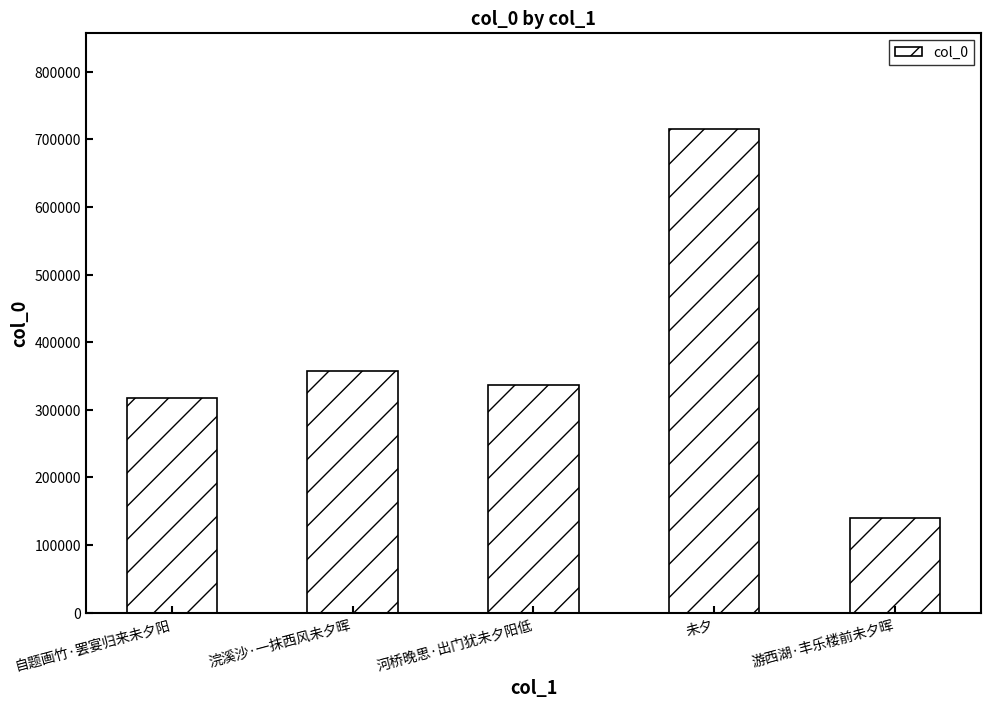

Reading left to right, list all the values displayed in this chart.

自题画竹·罢宴归来未夕阳=317662	浣溪沙·一抹西风未夕晖=356741	河桥晚思·出门犹未夕阳低=337142	未夕=714802	游西湖·丰乐楼前未夕晖=140490